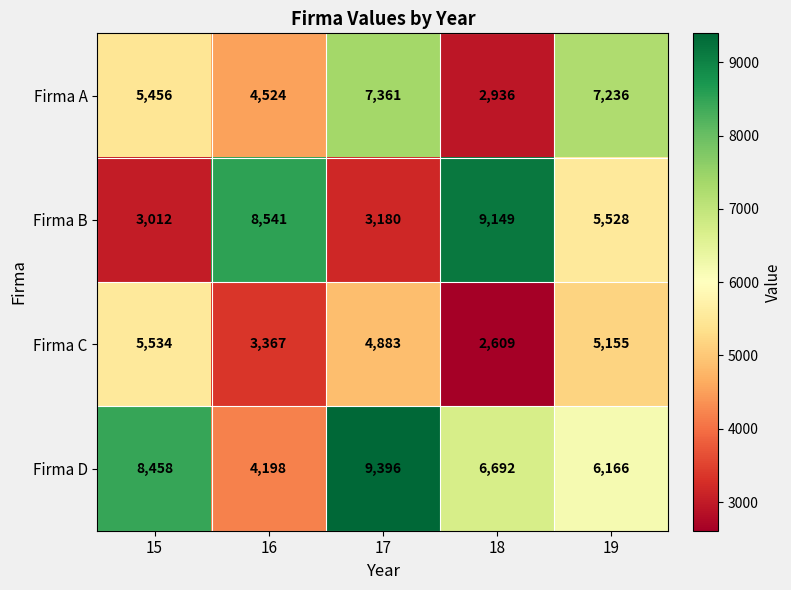

Count the number of categories in the chart.

5